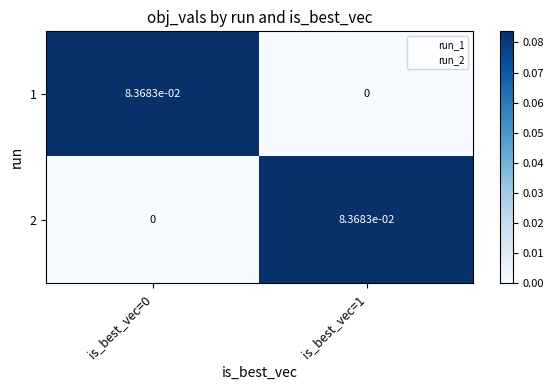

True or false: 2 has a value of 0.0 at is_best_vec=0.

True